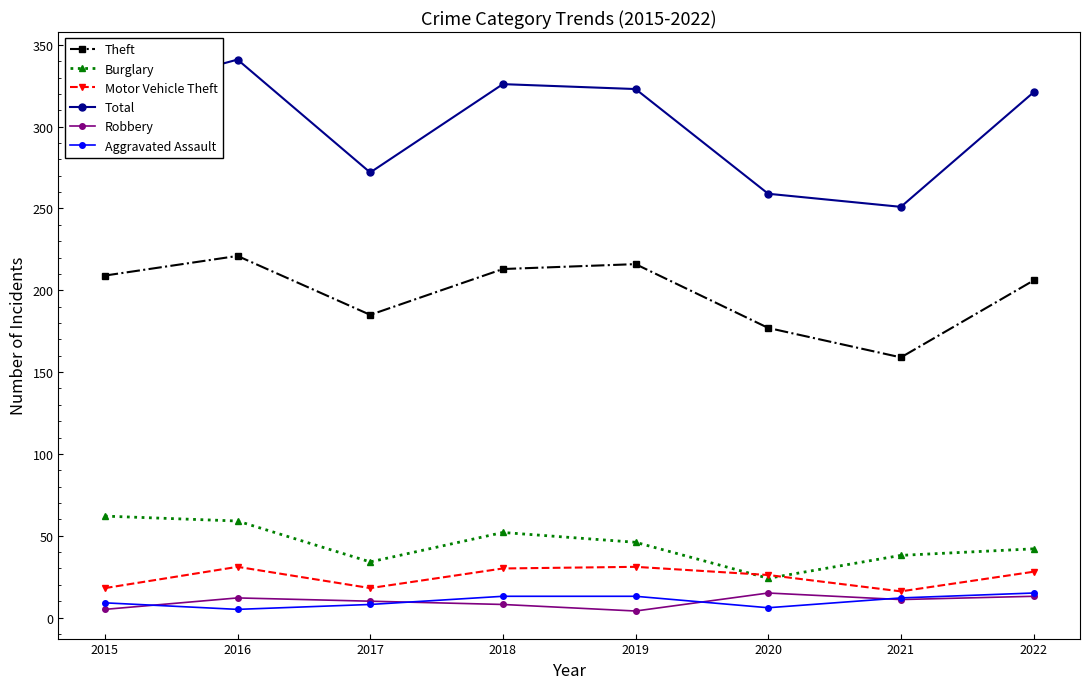

True or false: Motor Vehicle Theft and Aggravated Assault cross at least once.

False